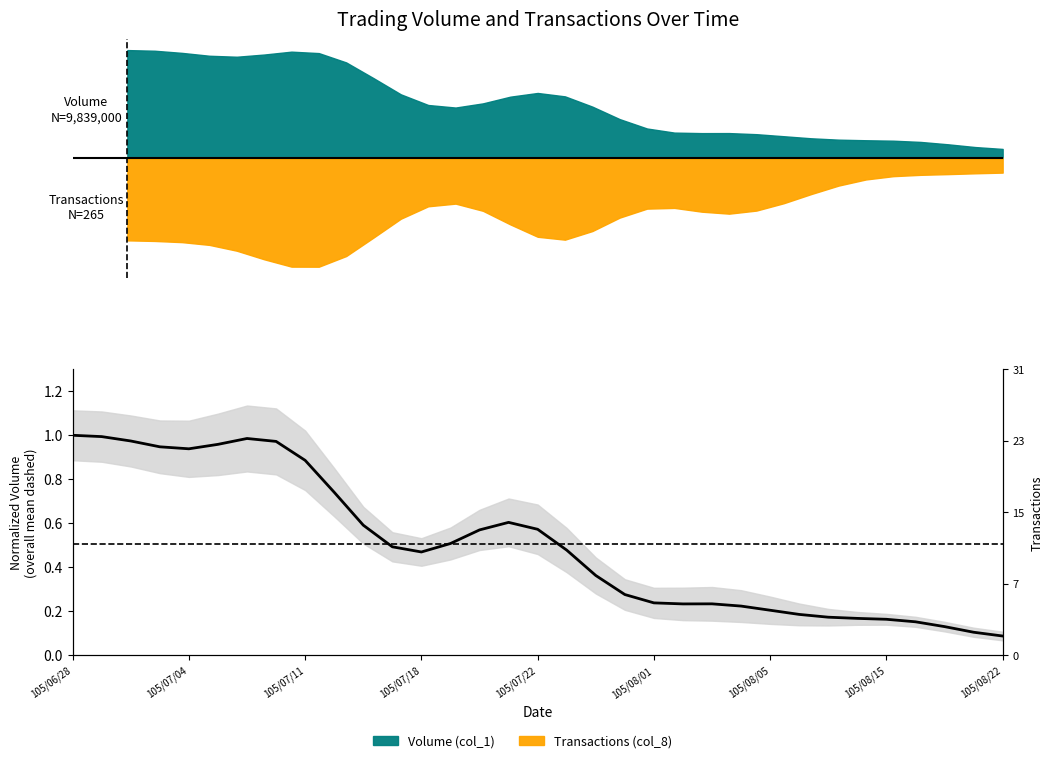

What is the difference between the maximum and second lowest values?

0.9